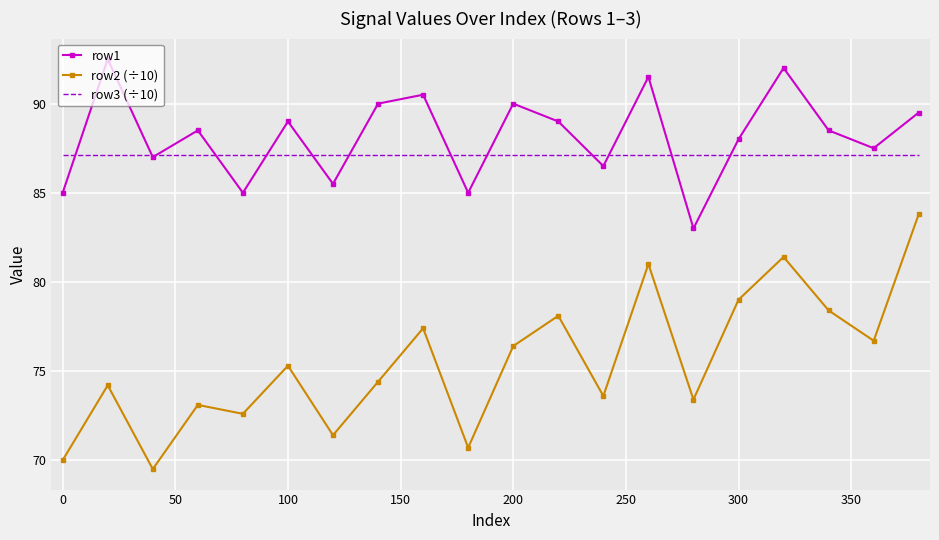

What is the maximum value for row3 (÷10)?

87.1